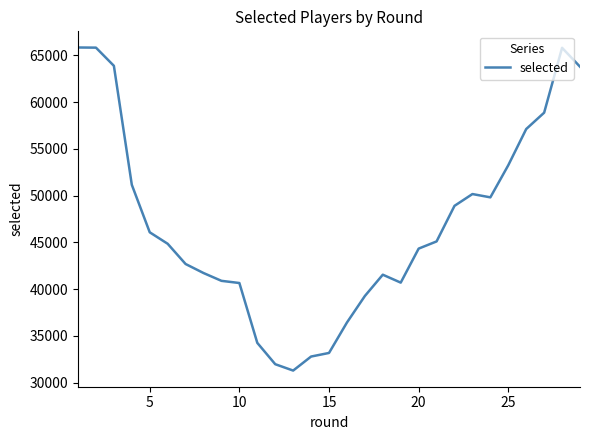

What is the difference between the maximum and minimum values?

34532